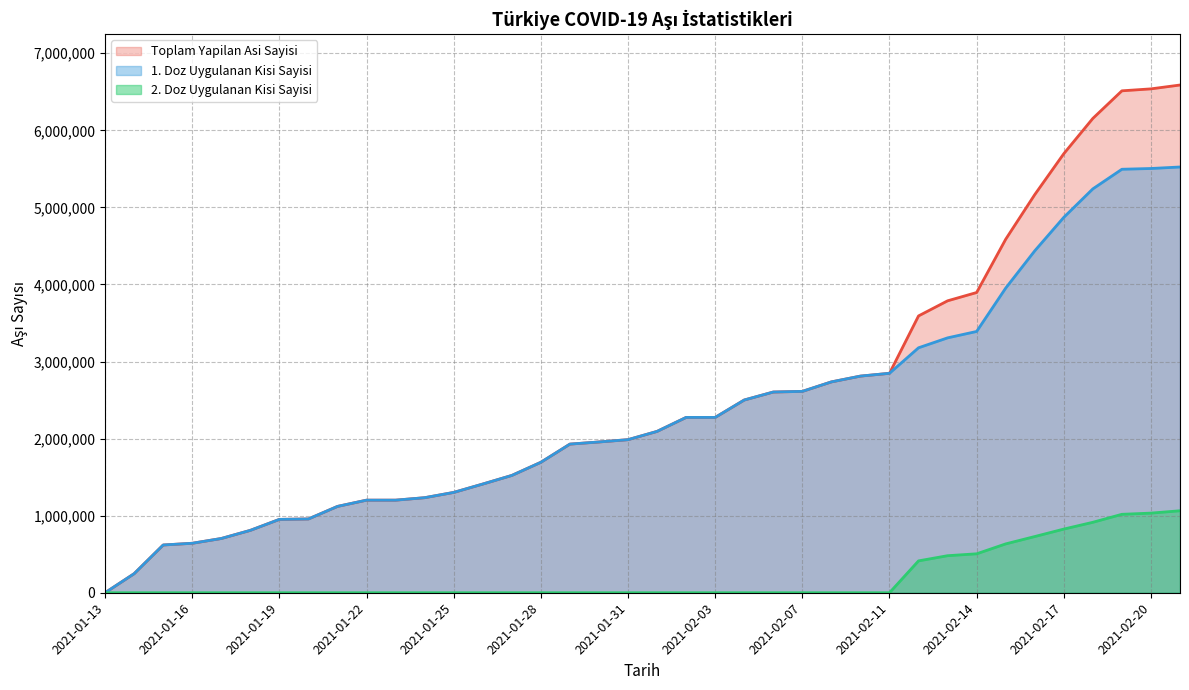

The value of 2. Doz Uygulanan Kisi Sayisi at 2021-02-21 is 1063633. True or false?

True